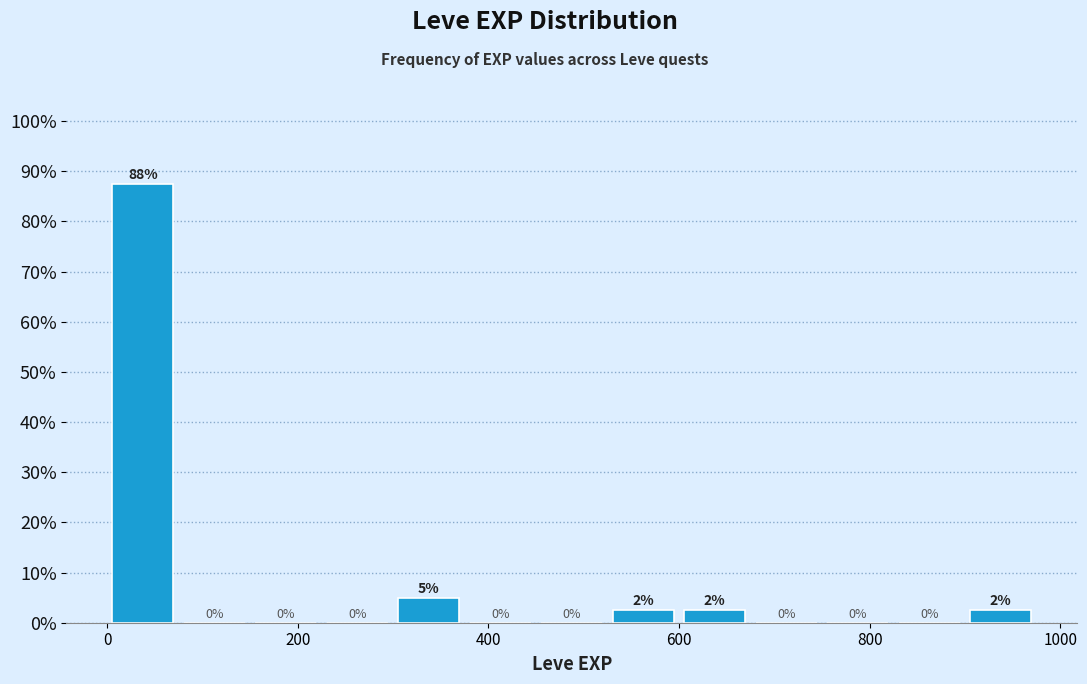

Read against the x-axis, roughly where is the centre of the tallest bar?

40